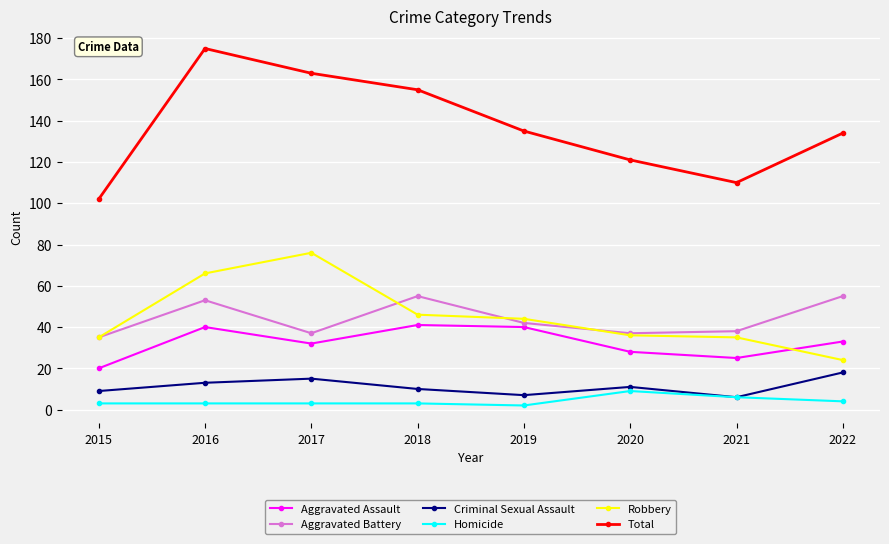

How many lines are shown in the chart?

6